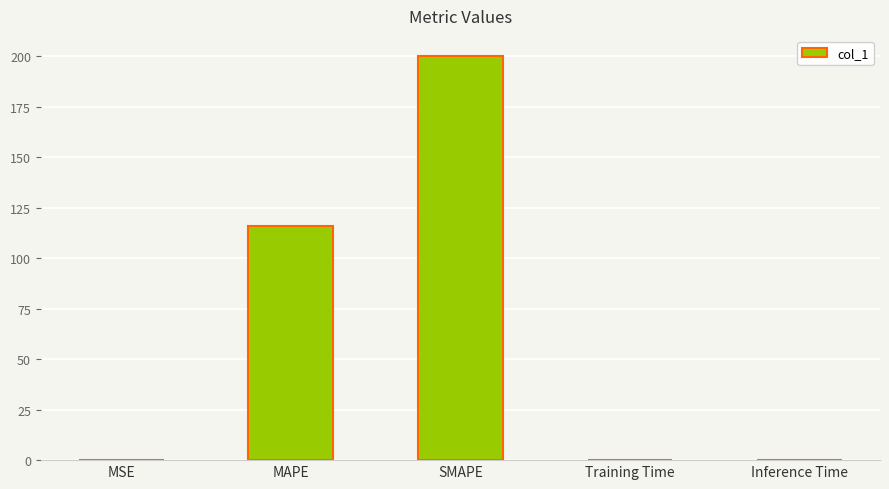

Is it true that the value at Inference Time is 0.0?

True